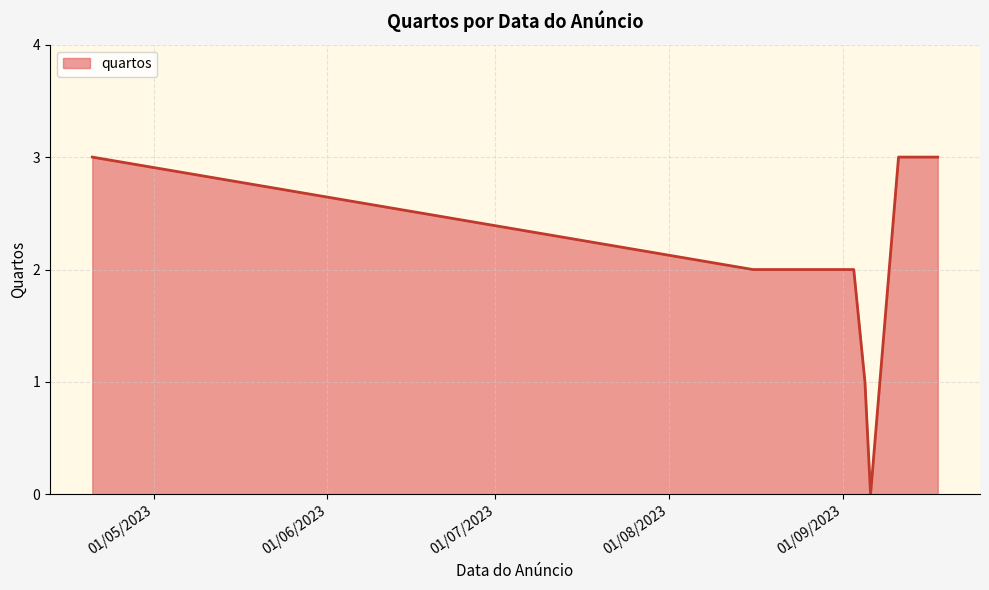

Does the chart have visible grid lines?

Yes